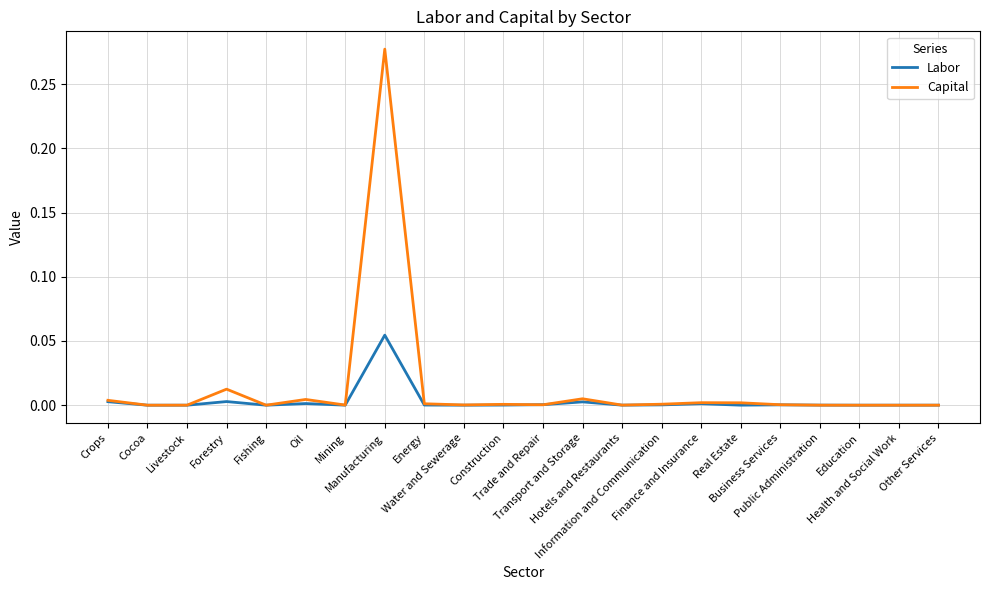

Is it true that Labor equals 0.0 at Energy?

True